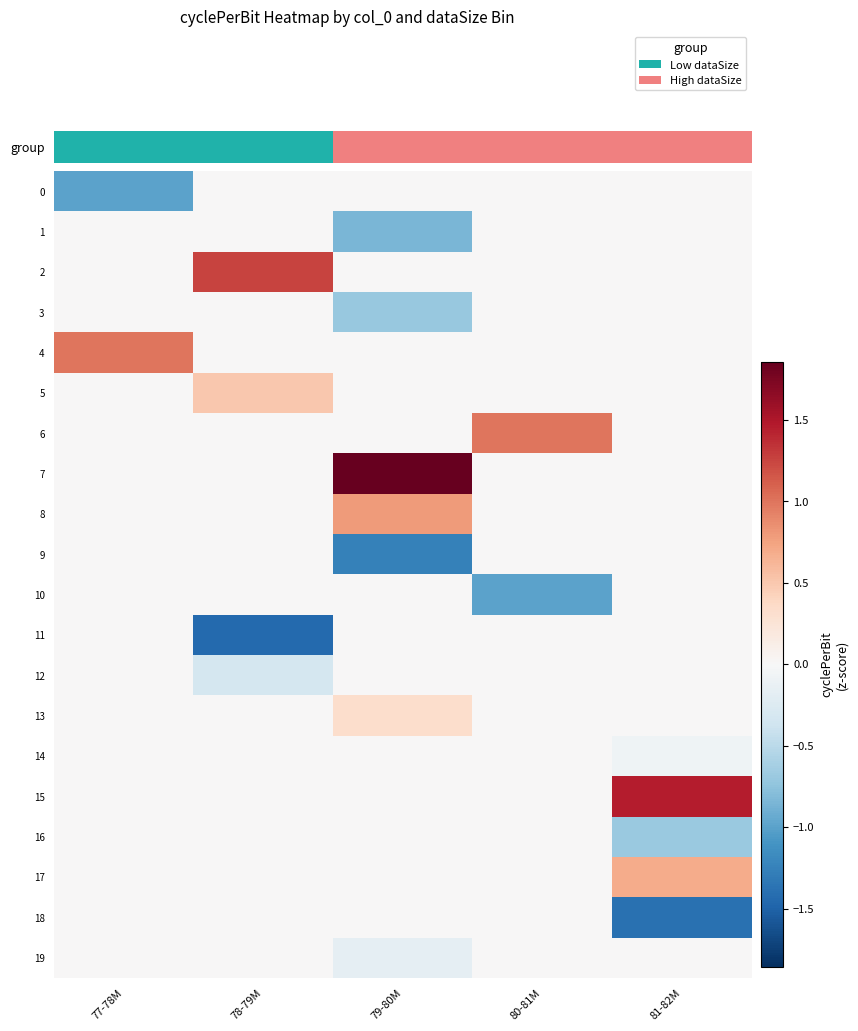

Which label corresponds to the largest value in the chart?

79-80M